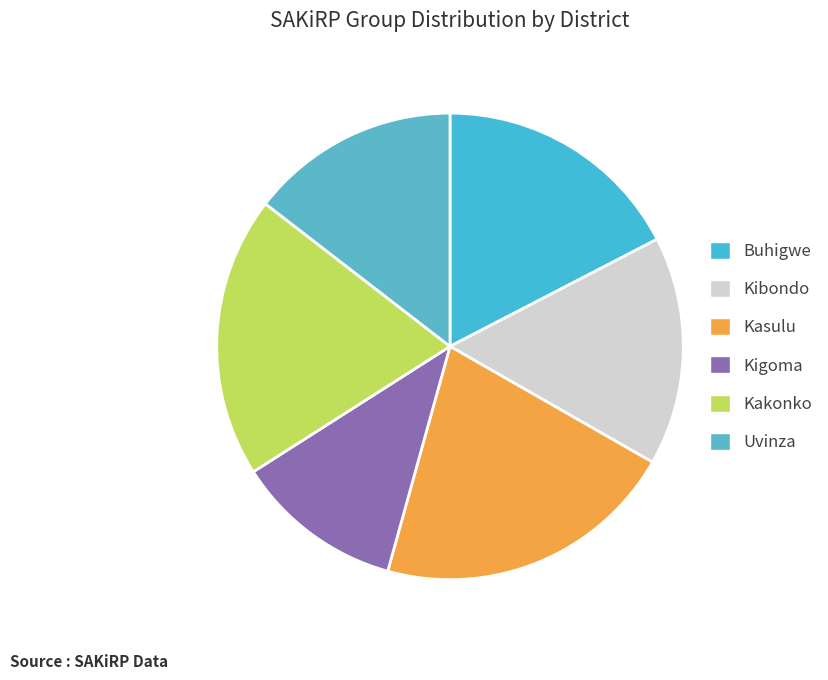

What is the largest slice in the pie chart?

Kasulu